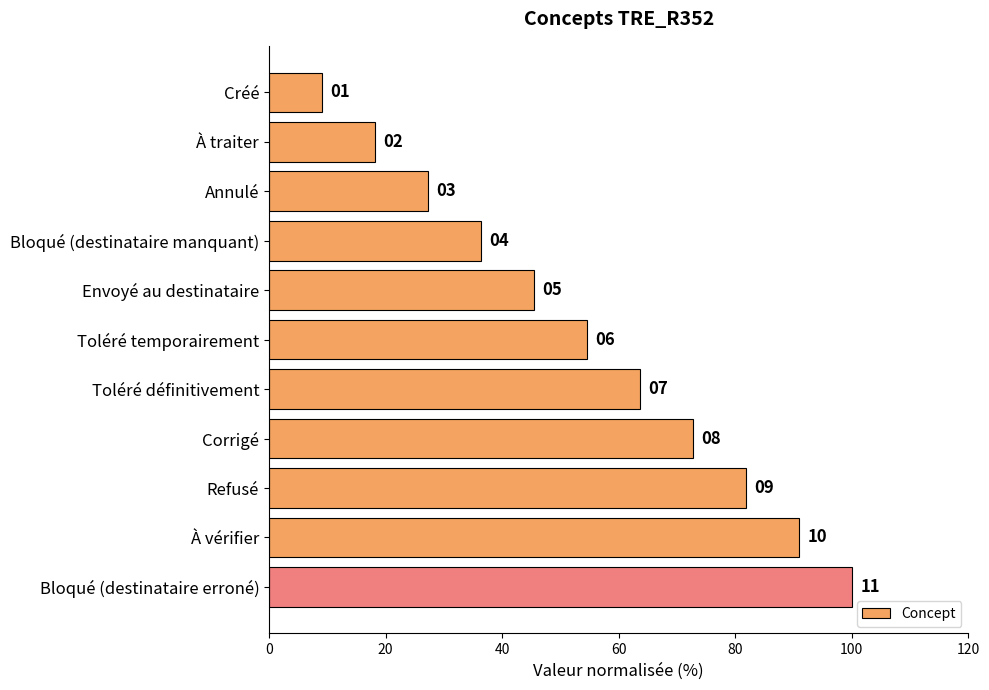

What is the sum of all values?

600.0